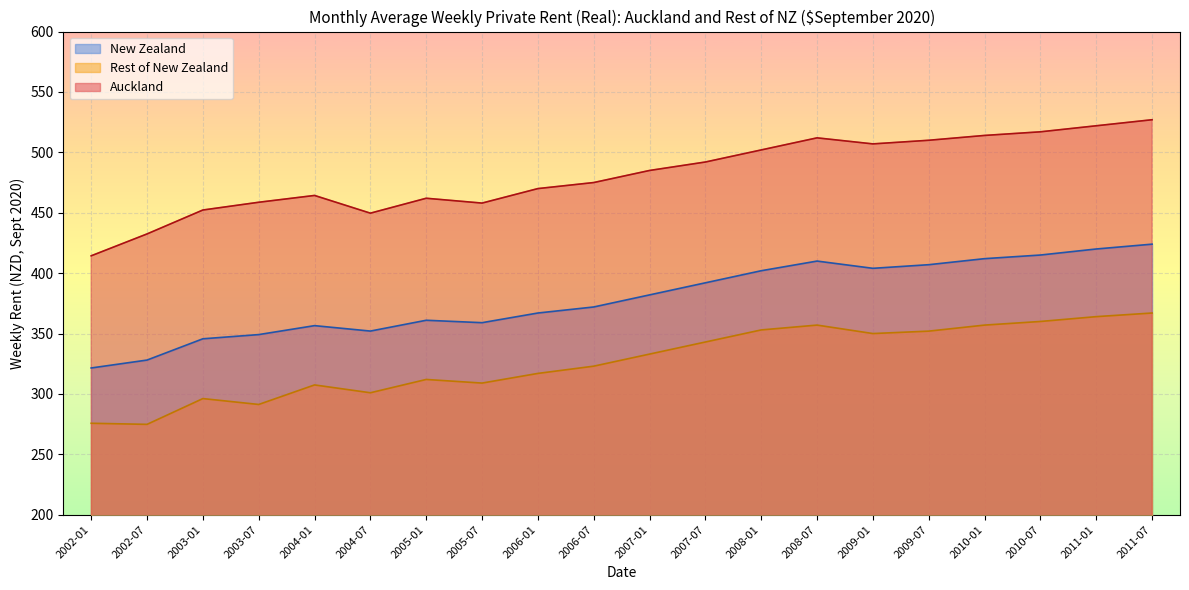

Reading left to right, what are all the values shown in this chart?

Auckland: 2002-01=414.4	2002-07=432.5	2003-01=452.3	2003-07=458.7	2004-01=464.3	2004-07=449.6	2005-01=462.0	2005-07=458.0	2006-01=470.0	2006-07=475.0	2007-01=485.0	2007-07=492.0	2008-01=502.0	2008-07=512.0	2009-01=507.0	2009-07=510.0	2010-01=514.0	2010-07=517.0	2011-01=522.0	2011-07=527.0
Rest of New Zealand: 2002-01=275.7	2002-07=274.8	2003-01=296.2	2003-07=291.3	2004-01=307.5	2004-07=301.0	2005-01=312.0	2005-07=309.0	2006-01=317.0	2006-07=323.0	2007-01=333.0	2007-07=343.0	2008-01=353.0	2008-07=357.0	2009-01=350.0	2009-07=352.0	2010-01=357.0	2010-07=360.0	2011-01=364.0	2011-07=367.0
New Zealand: 2002-01=321.5	2002-07=328.1	2003-01=345.7	2003-07=349.1	2004-01=356.6	2004-07=352.1	2005-01=361.0	2005-07=359.0	2006-01=367.0	2006-07=372.0	2007-01=382.0	2007-07=392.0	2008-01=402.0	2008-07=410.0	2009-01=404.0	2009-07=407.0	2010-01=412.0	2010-07=415.0	2011-01=420.0	2011-07=424.0